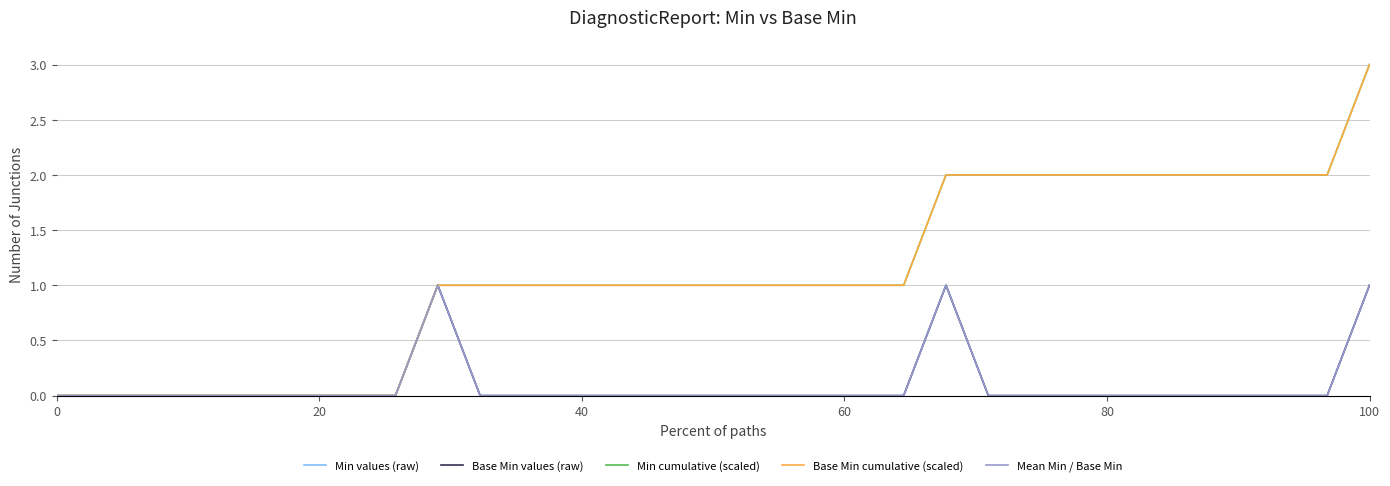

Does the chart display data point markers on the line(s)?

No